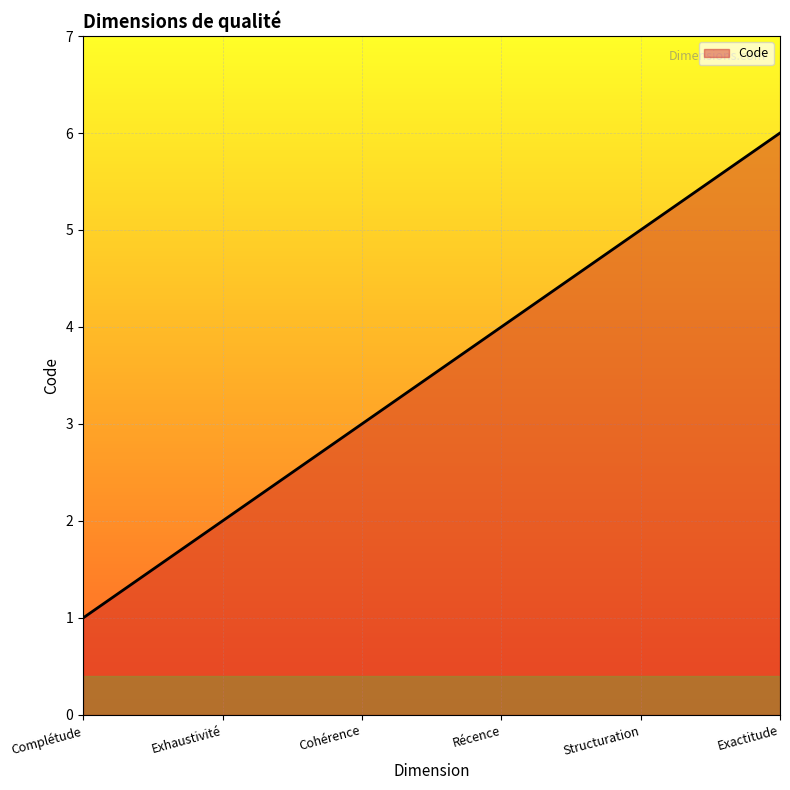

Which label corresponds to the largest value in the chart?

Exactitude